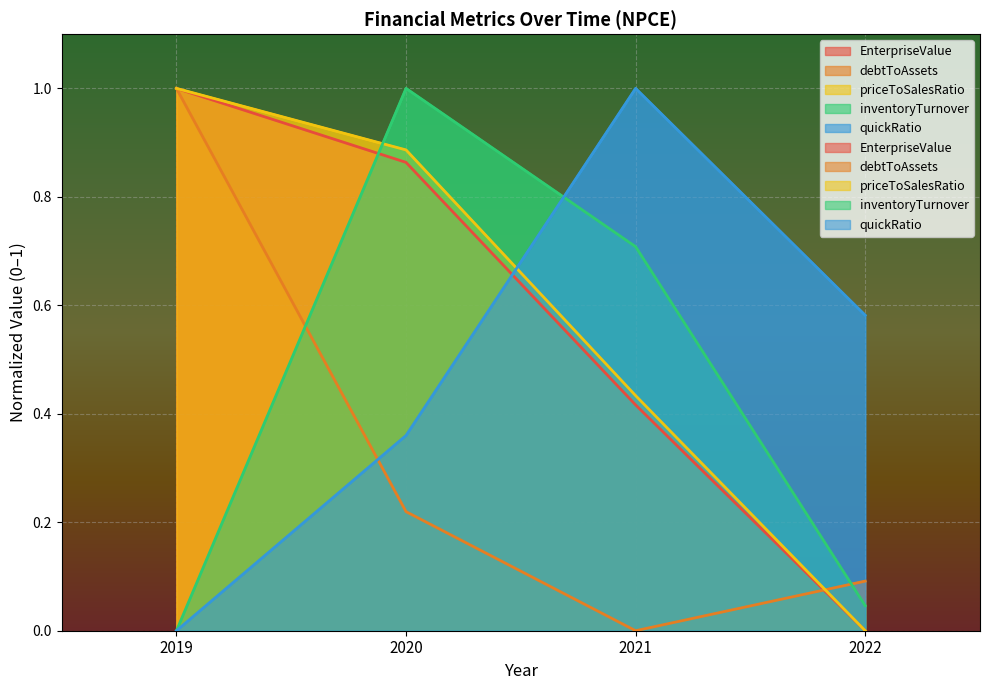

Is it true that inventoryTurnover equals 0.2 at 2021?

False